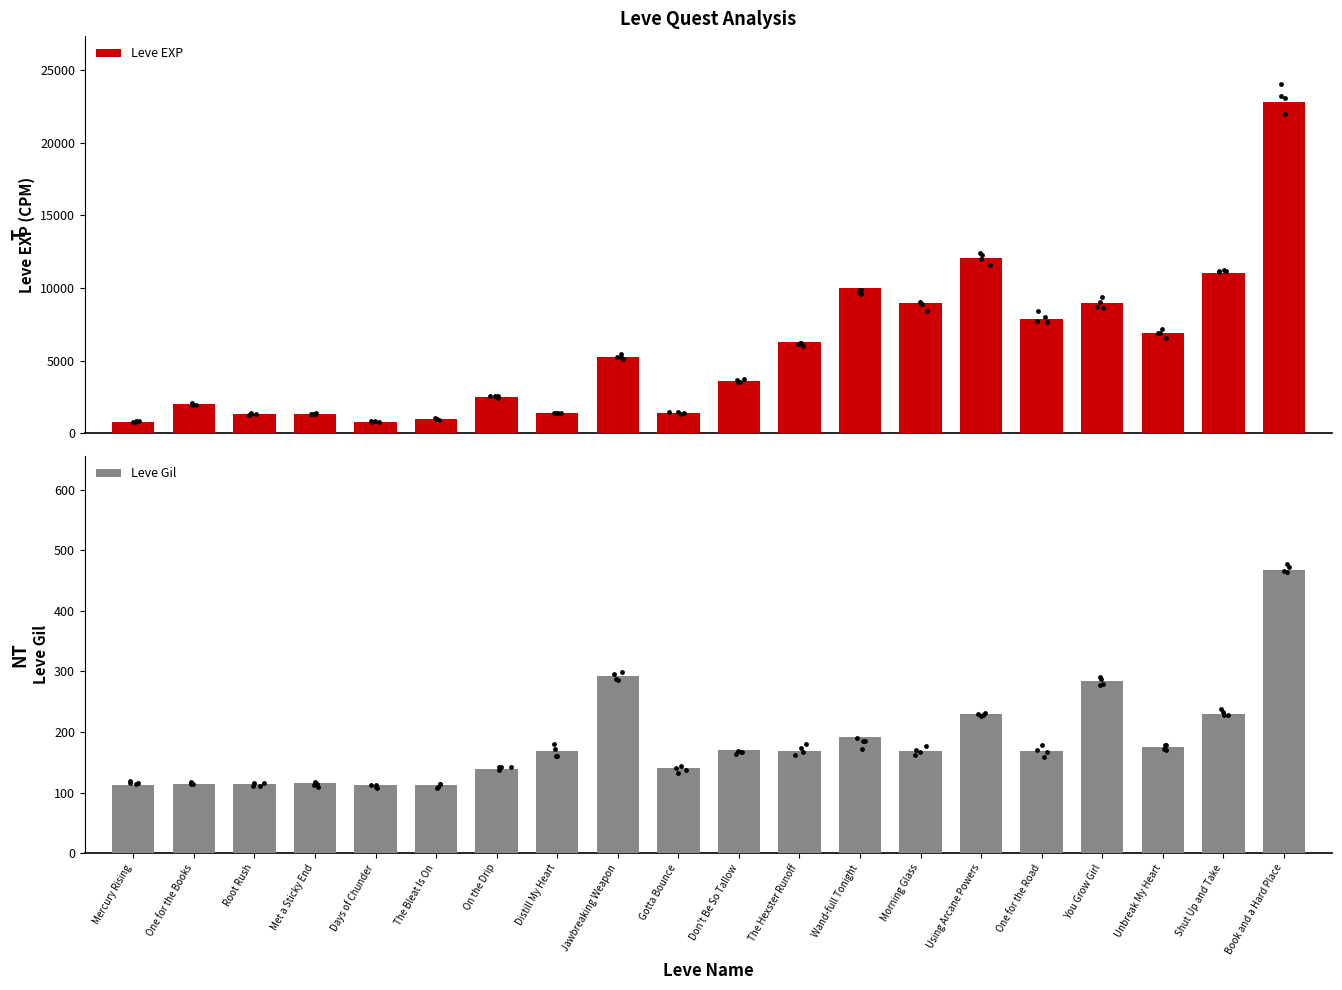

Which series has the largest total across all categories?

Leve EXP